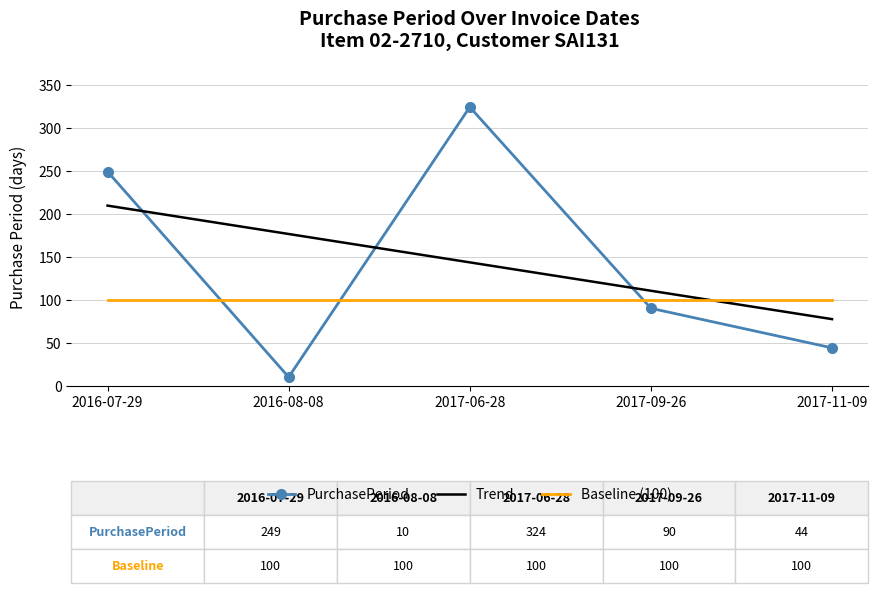

At which label does PurchasePeriod first exceed 90?

2016-07-29